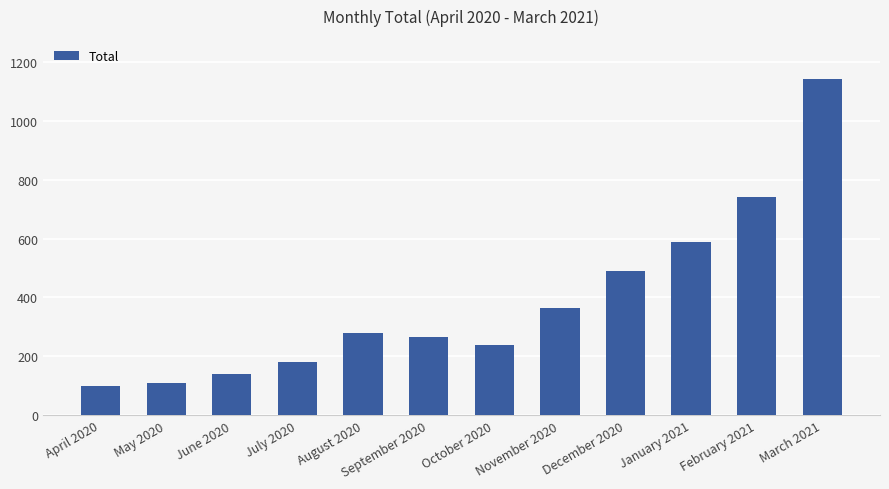

Approximately how many times larger is the value at July 2020 compared to March 2021?

0.2